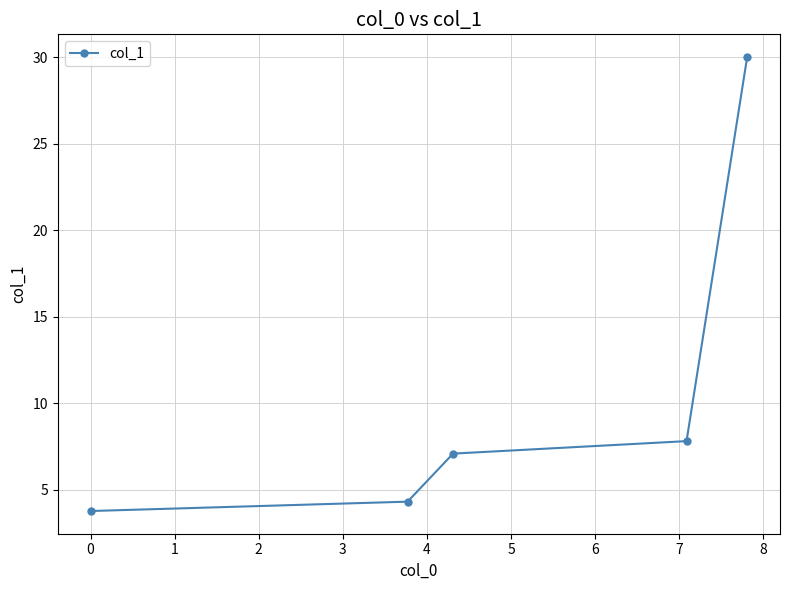

True or false: there are more than 2 points higher than both neighbors.

False